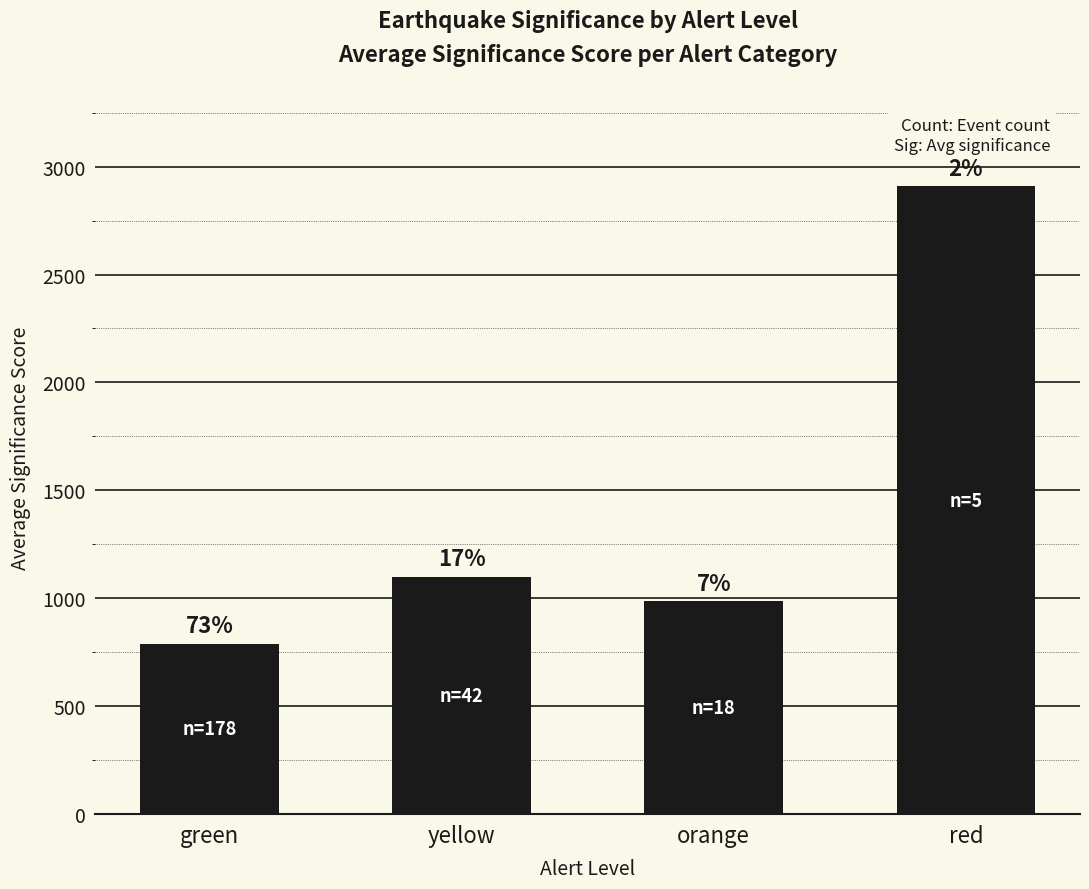

What is the average value?

1446.5